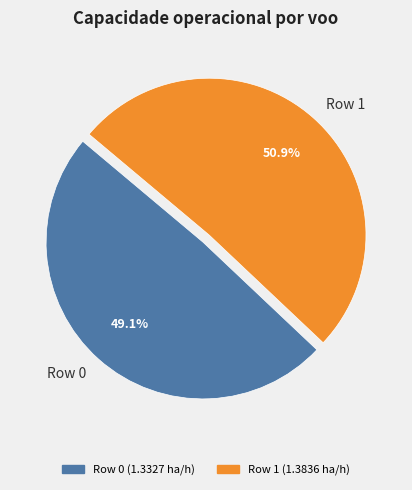

Do Row 1 and Row 0 together represent more than half of the pie?

Yes